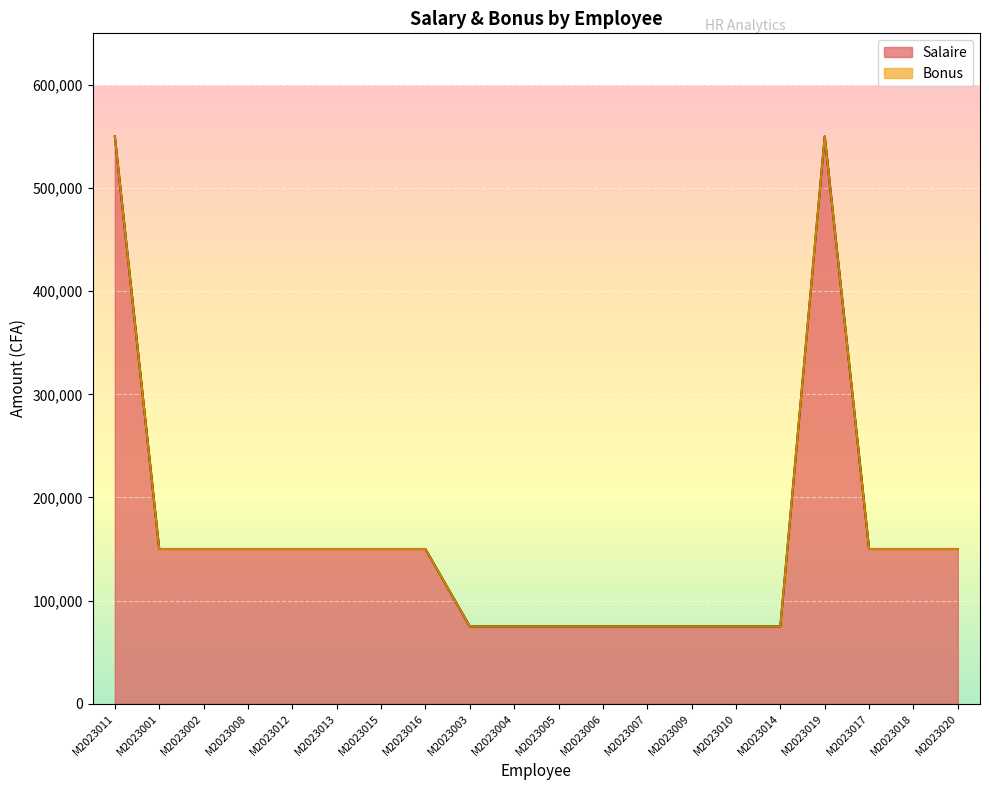

Rank the categories by value from highest to lowest.

M2023011, M2023019, M2023001, M2023002, M2023008, M2023012, M2023013, M2023015, M2023016, M2023017, M2023018, M2023020, M2023003, M2023004, M2023005, M2023006, M2023007, M2023009, M2023010, M2023014